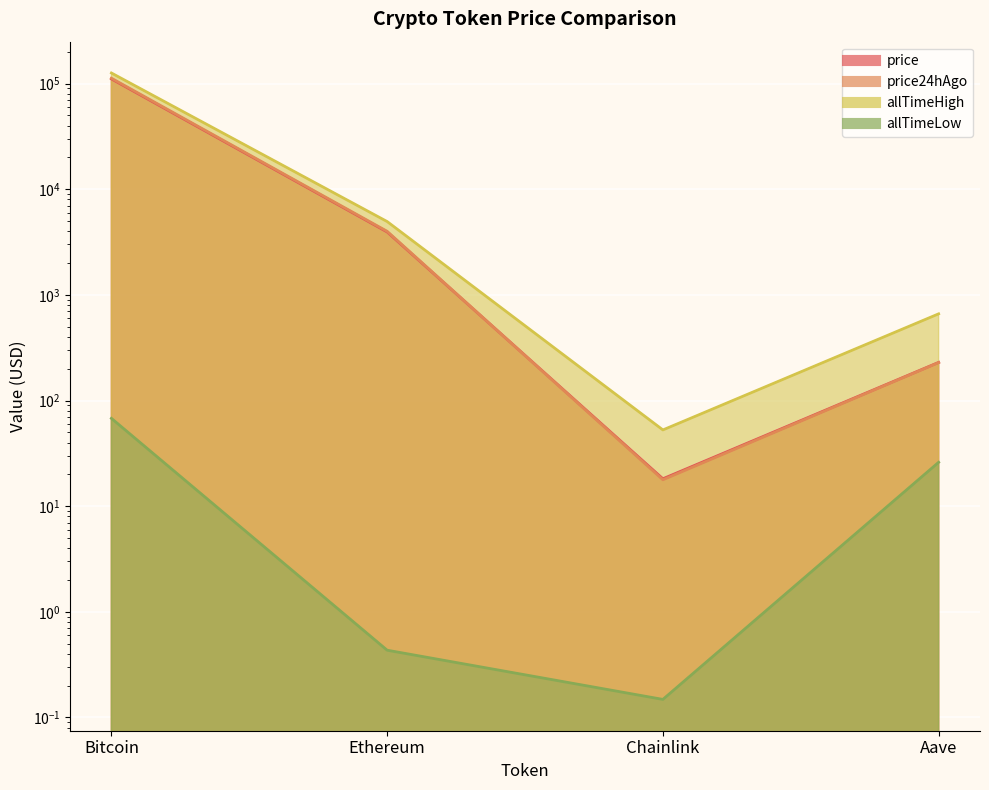

How many lines are shown in the chart?

4